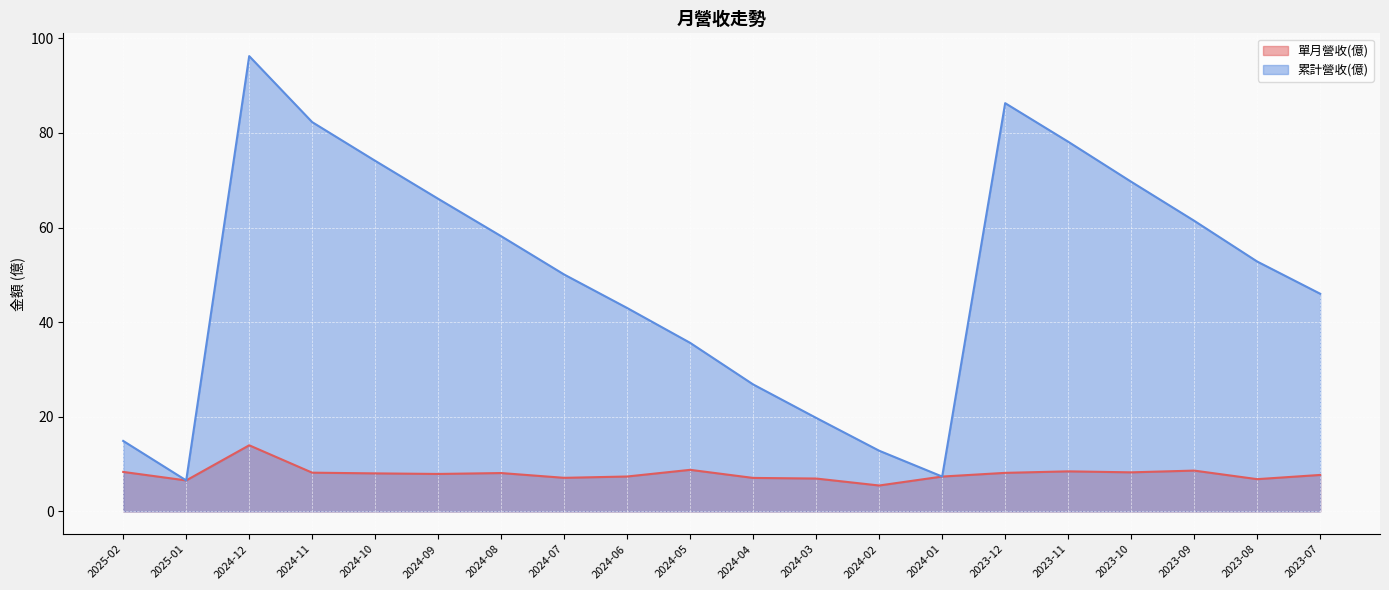

What is the lowest value of the 單月營收(億) series?

5.5